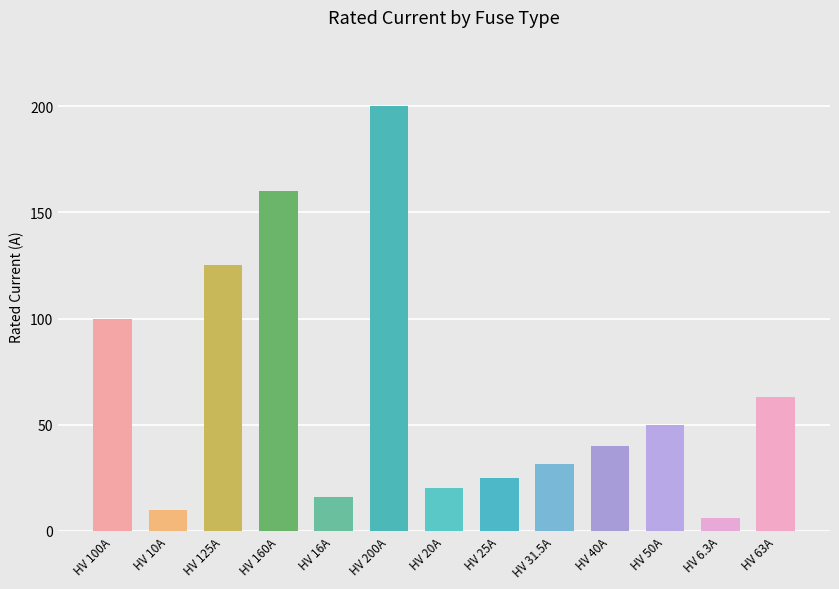

What is the greatest value displayed?

200.0